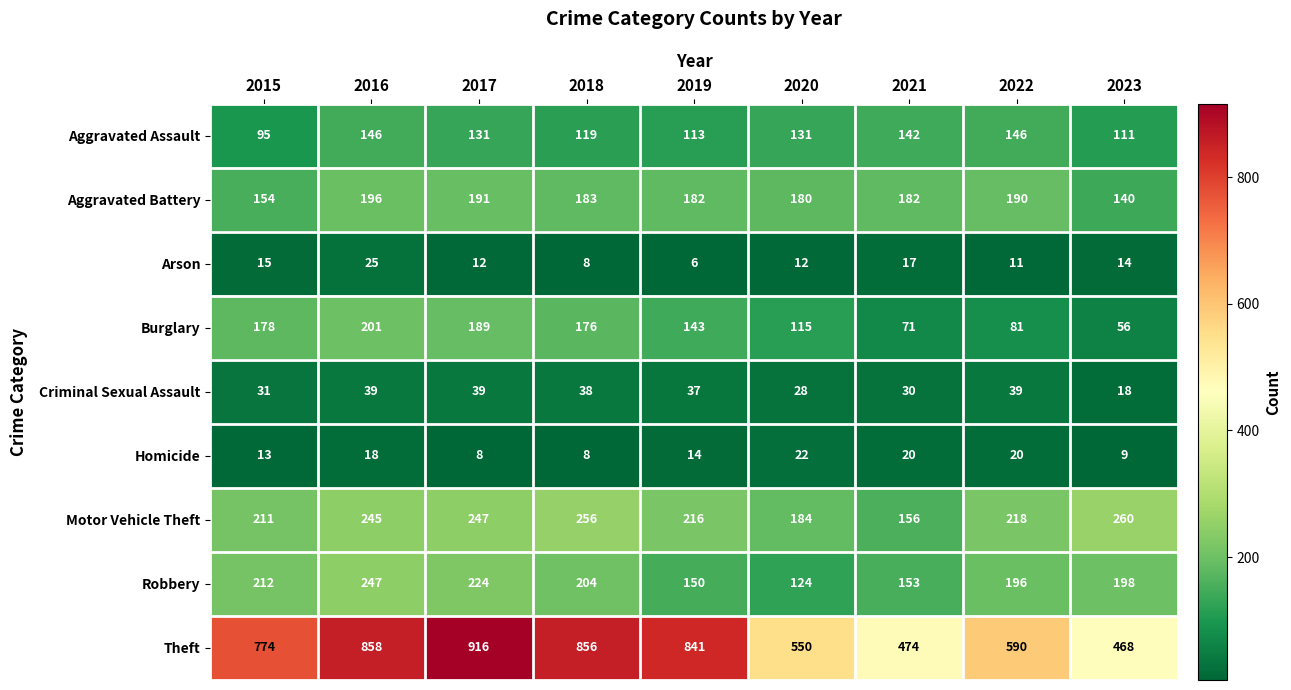

Between 2017 and 2020, which series saw the biggest shift?

Theft